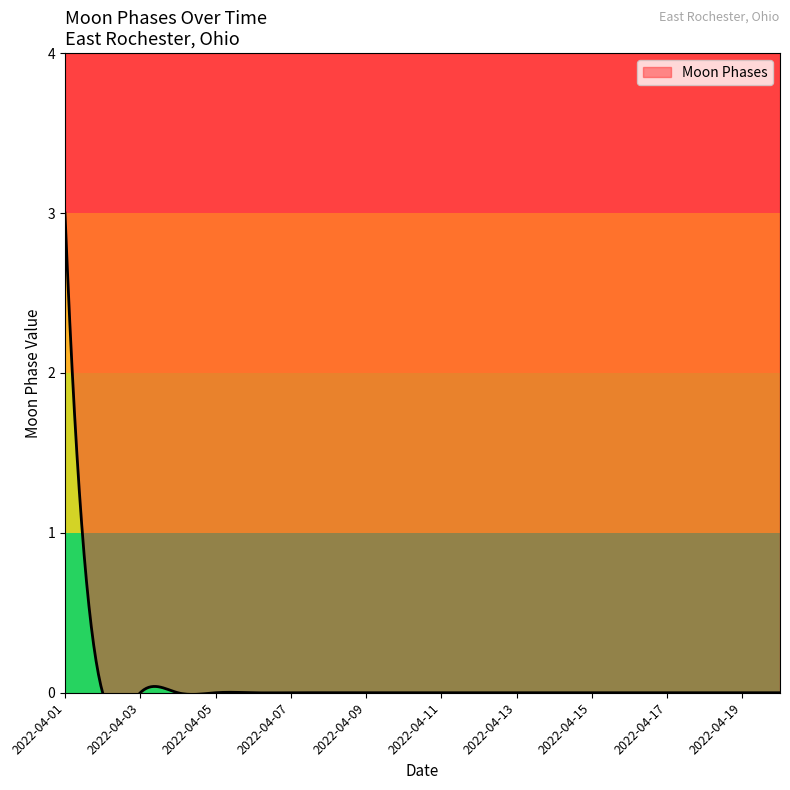

Where is the data nearest to the value 1?

2022-04-02